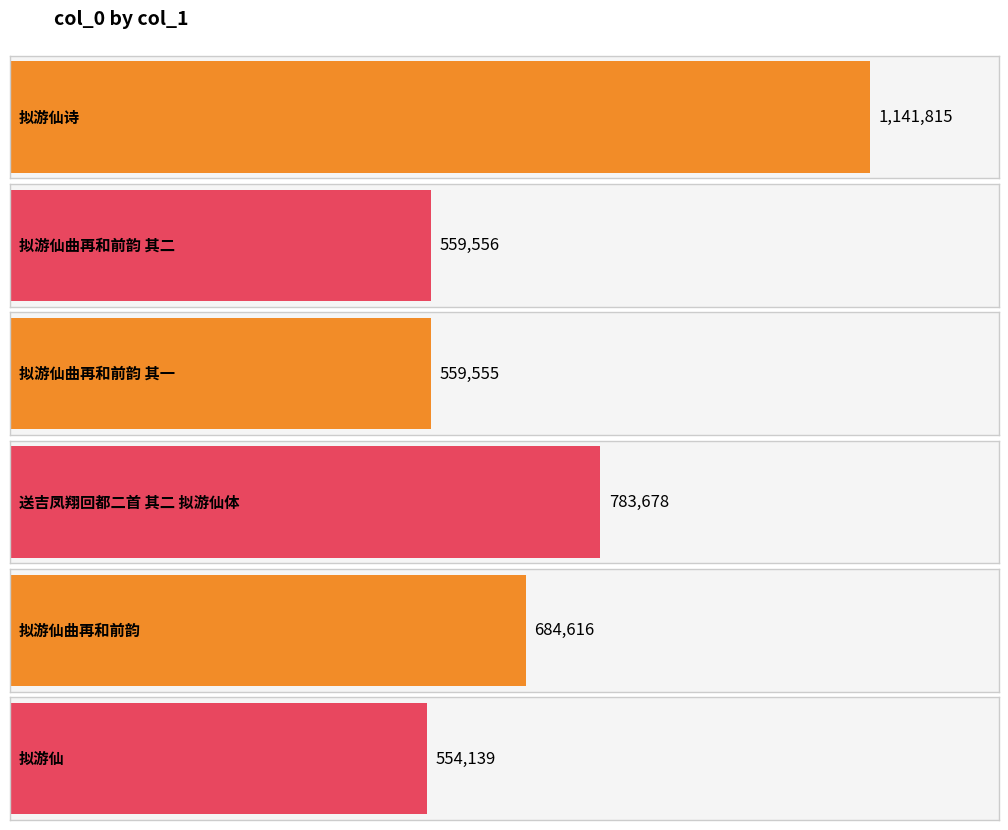

Rank the categories by value from highest to lowest.

拟游仙诗, 送吉凤翔回都二首 其二 拟游仙体, 拟游仙曲再和前韵, 拟游仙曲再和前韵 其二, 拟游仙曲再和前韵 其一, 拟游仙